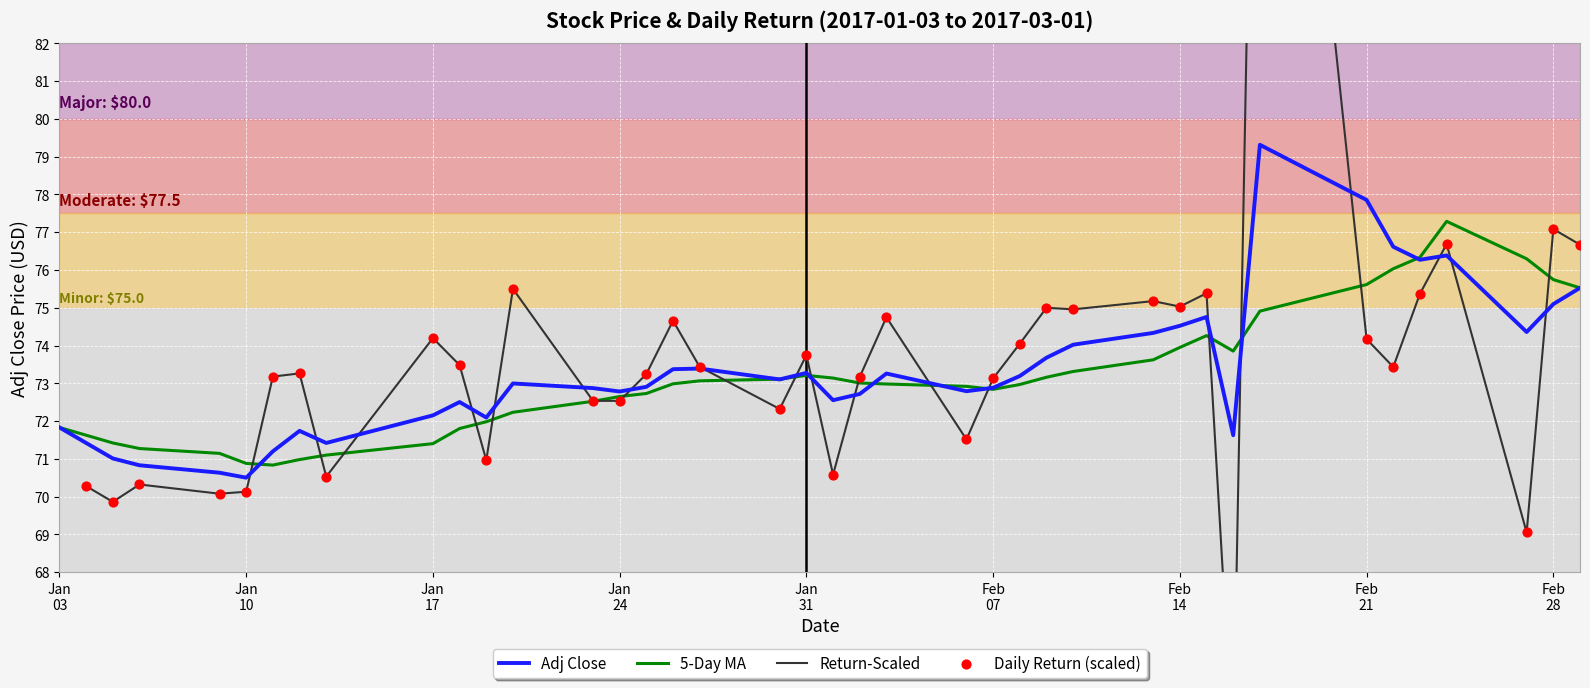

What is the minimum value for 5-Day MA?

70.8